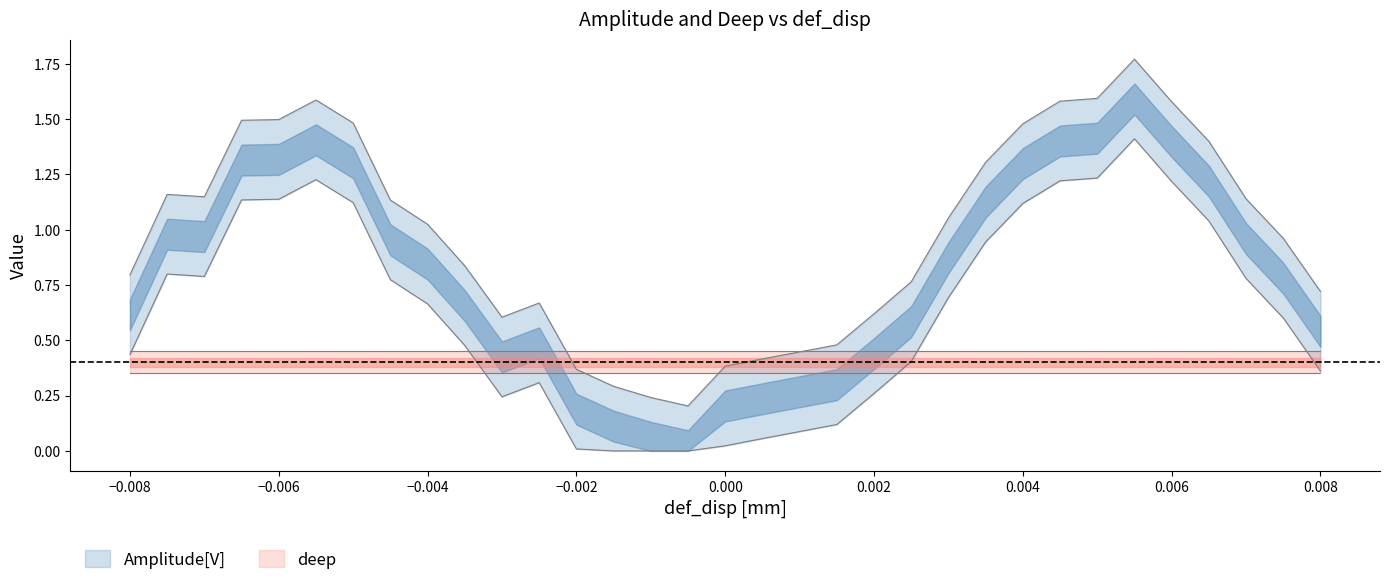

What position from the left is 0.0075?

32